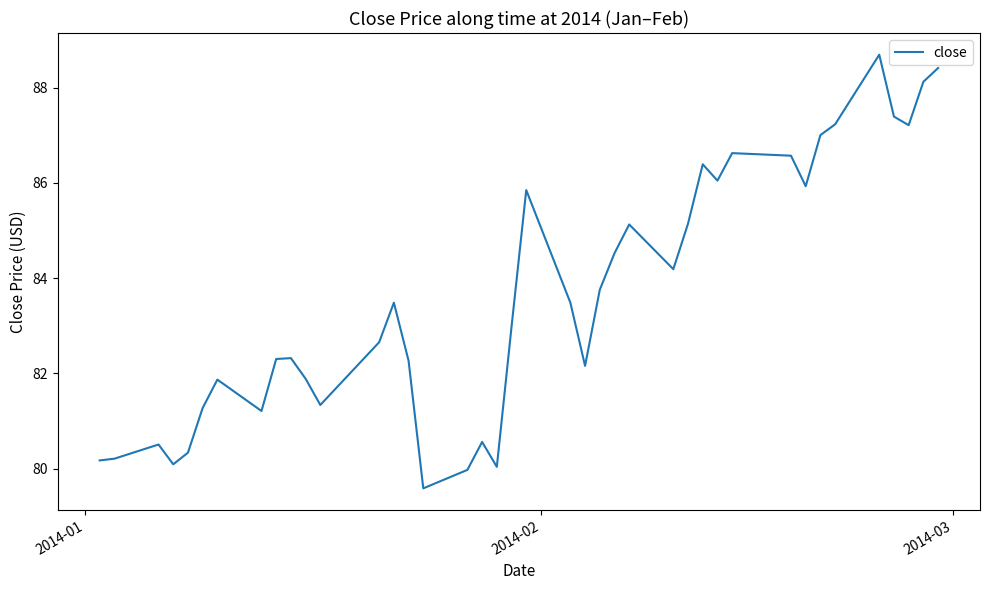

What is the smallest value displayed?

79.6